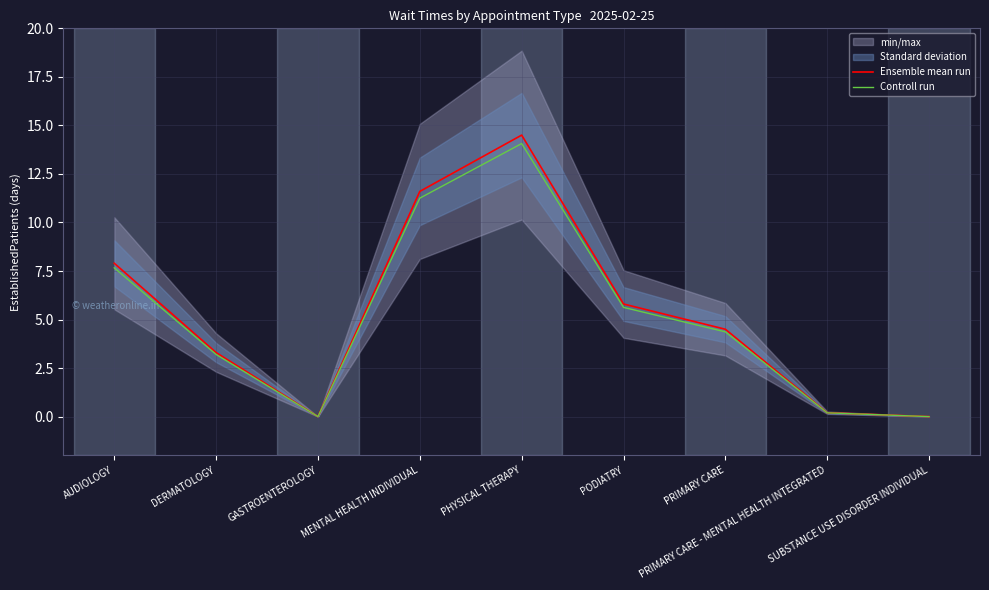

Reading right to left, what are all the values shown in this chart?

Ensemble mean run: SUBSTANCE USE DISORDER INDIVIDUAL=0.0	PRIMARY CARE - MENTAL HEALTH INTEGRATED=0.2	PRIMARY CARE=4.5	PODIATRY=5.8	PHYSICAL THERAPY=14.5	MENTAL HEALTH INDIVIDUAL=11.6	GASTROENTEROLOGY=0.0	DERMATOLOGY=3.3	AUDIOLOGY=7.9
Controll run: SUBSTANCE USE DISORDER INDIVIDUAL=0.0	PRIMARY CARE - MENTAL HEALTH INTEGRATED=0.2	PRIMARY CARE=4.4	PODIATRY=5.6	PHYSICAL THERAPY=14.1	MENTAL HEALTH INDIVIDUAL=11.3	GASTROENTEROLOGY=0.0	DERMATOLOGY=3.2	AUDIOLOGY=7.7